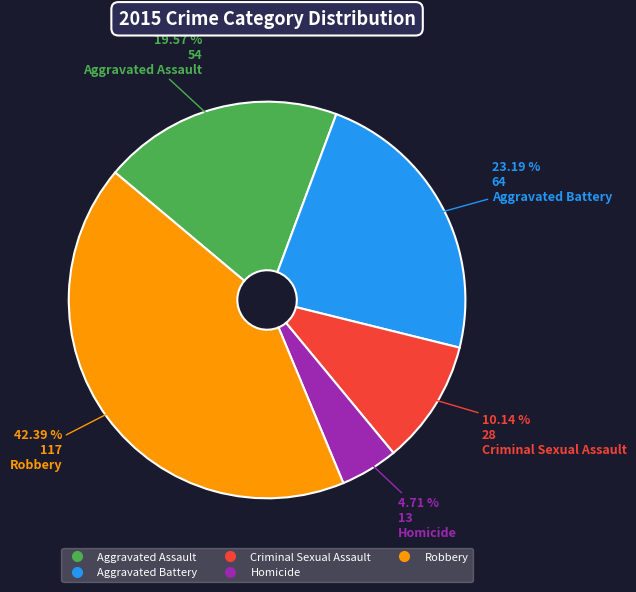

Which has a higher value, Aggravated Battery or Criminal Sexual Assault?

Aggravated Battery